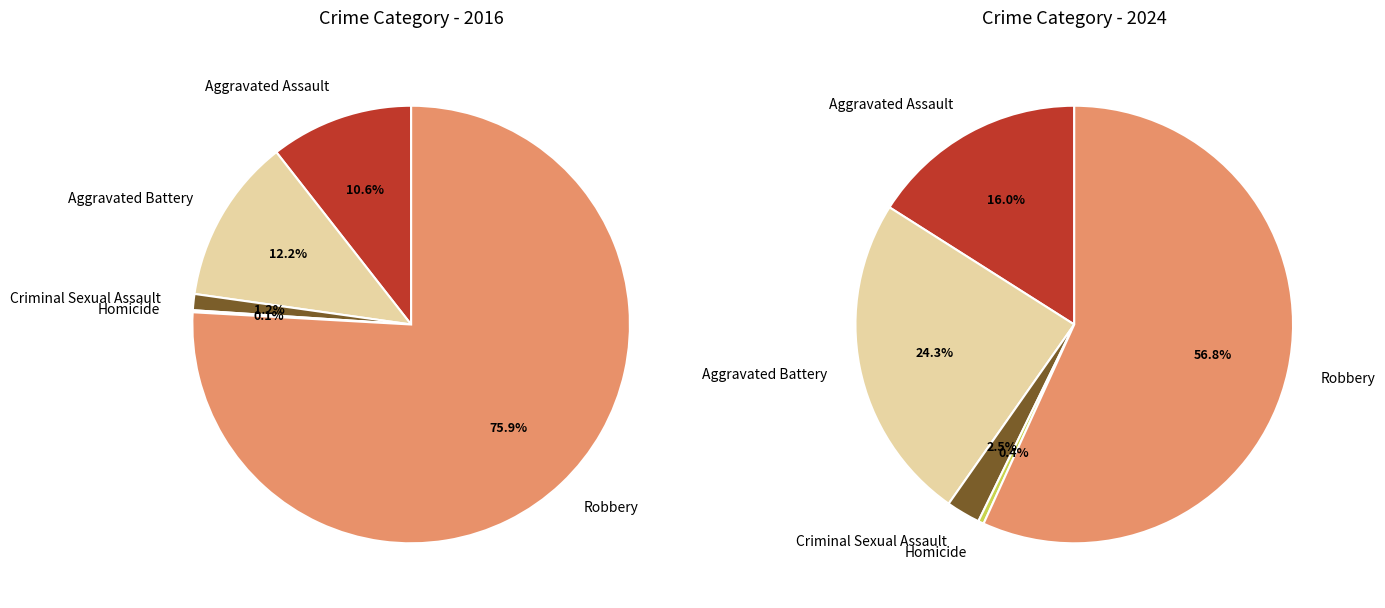

What percentage is the 4 slice, to the nearest percent?

76%